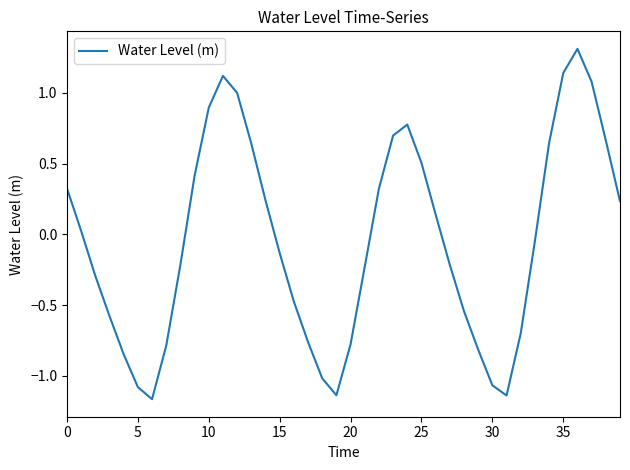

What is the maximum value shown in the chart?

1.3